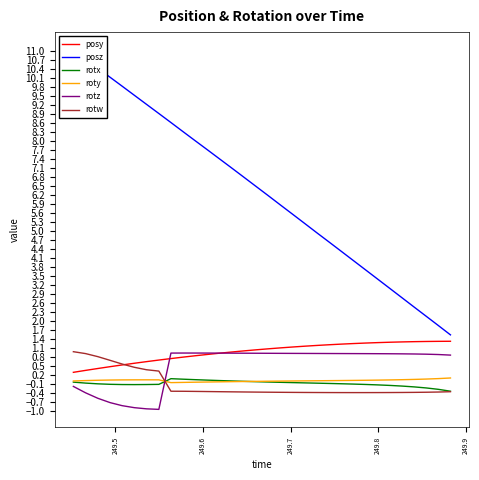

Which series has the largest total across all categories?

posz